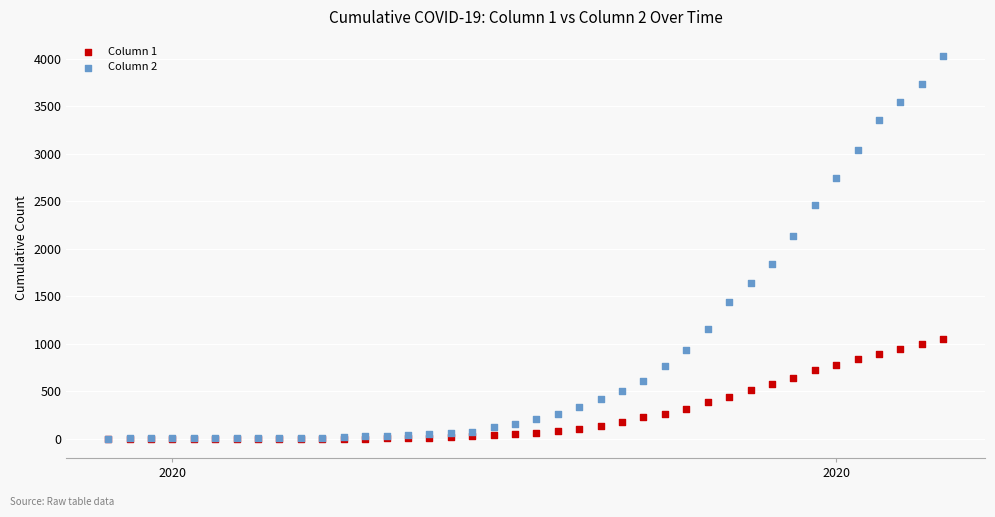

Across all series, what Y value is closest to 2014?

2131